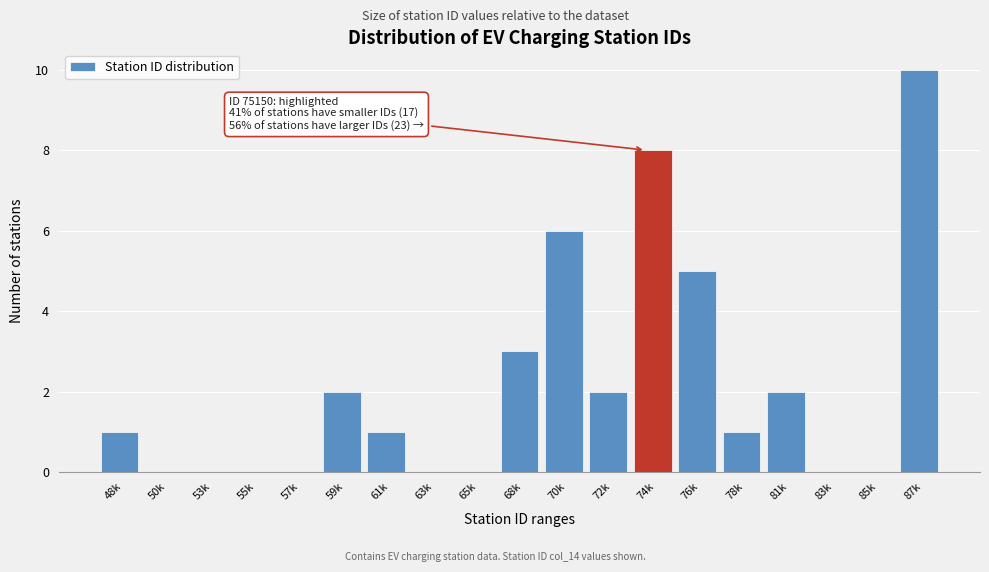

Reading left to right, what are all the values shown in this chart?

48k=1	50k=0	53k=0	55k=0	57k=0	59k=2	61k=1	63k=0	65k=0	68k=3	70k=6	72k=2	74k=8	76k=5	78k=1	81k=2	83k=0	85k=0	87k=10